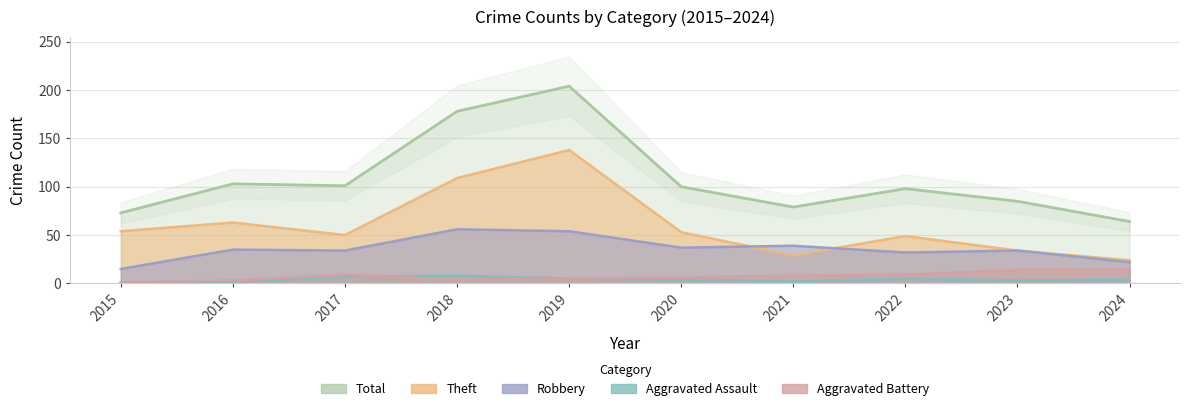

The value of Total at 2017 is 101. True or false?

True